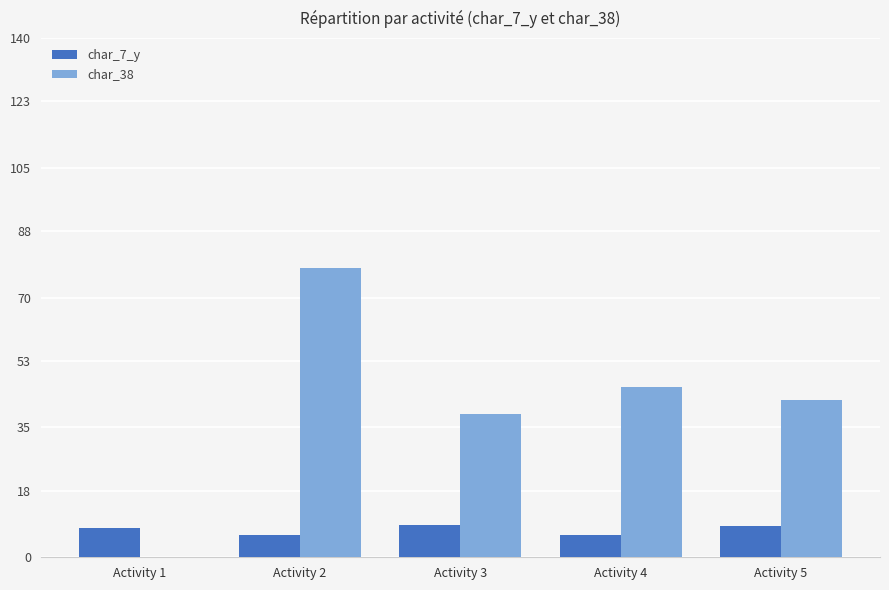

What is the greatest value displayed?

78.0